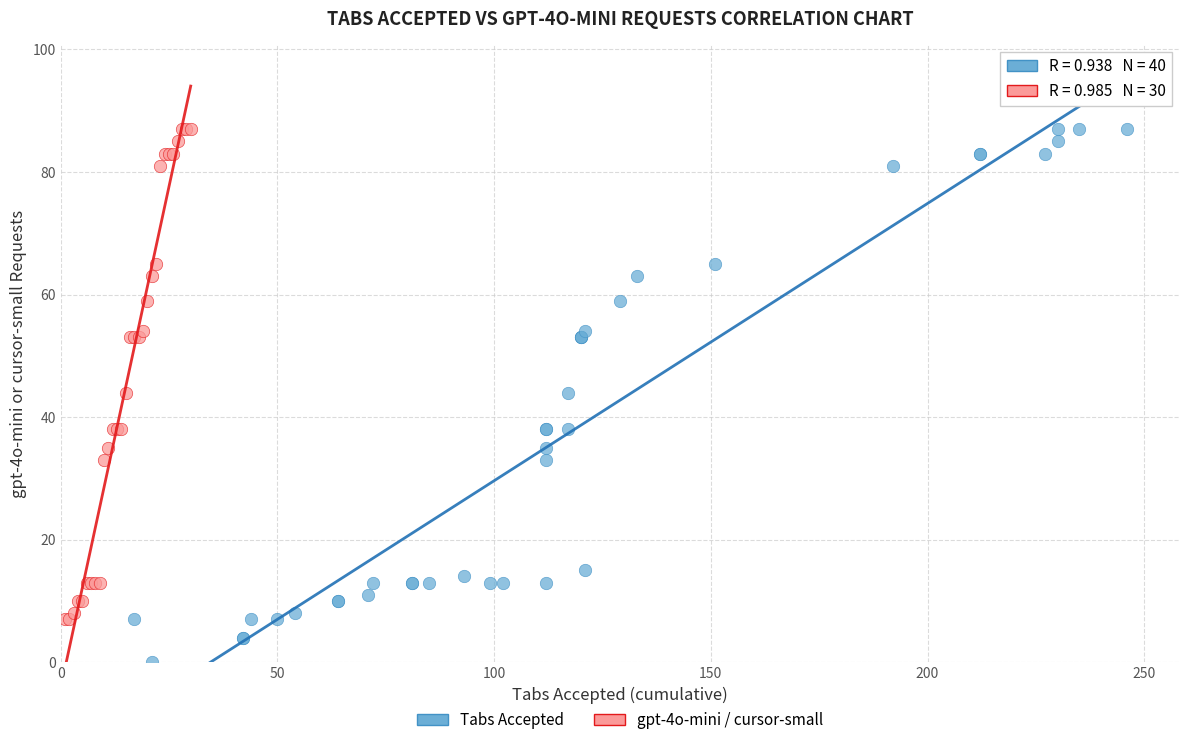

Which series reaches the minimum Y coordinate?

Tabs Accepted